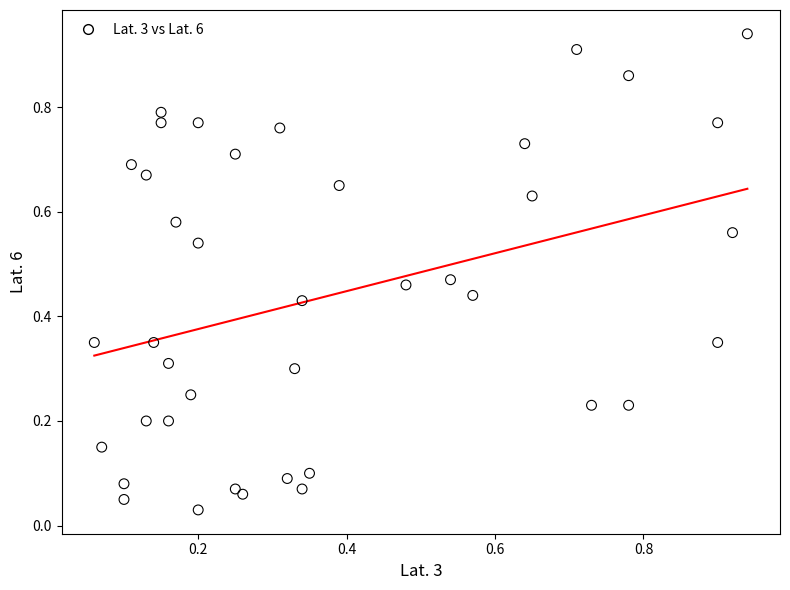

Count the number of points in this scatter plot.

40